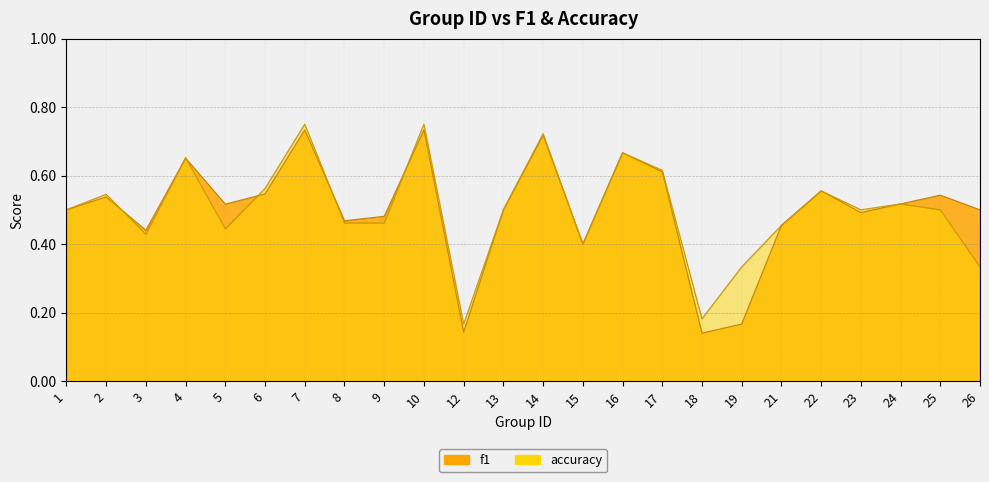

How many series are shown in this chart?

2